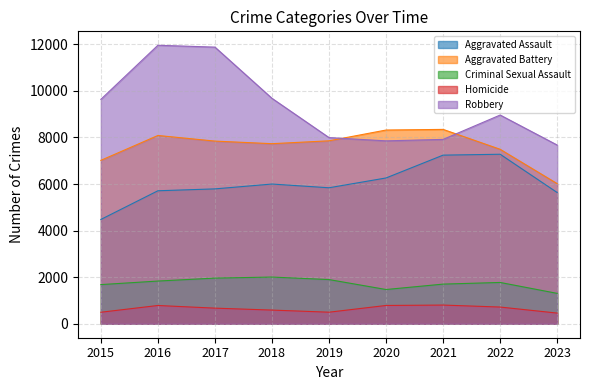

Which series changed the most between 2017 and 2020?

Robbery